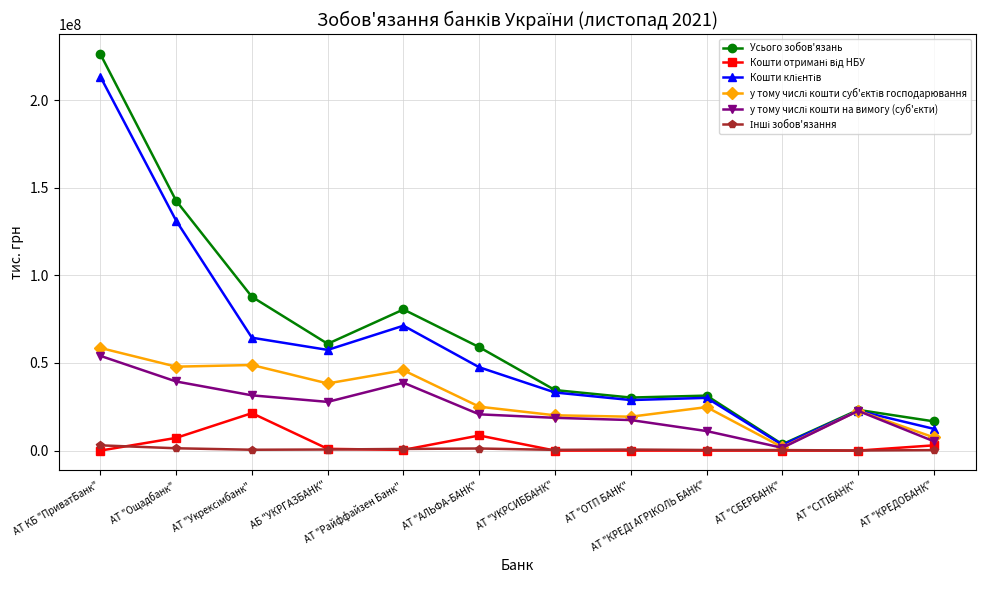

Which series has the largest total across all categories?

Усього зобов'язань